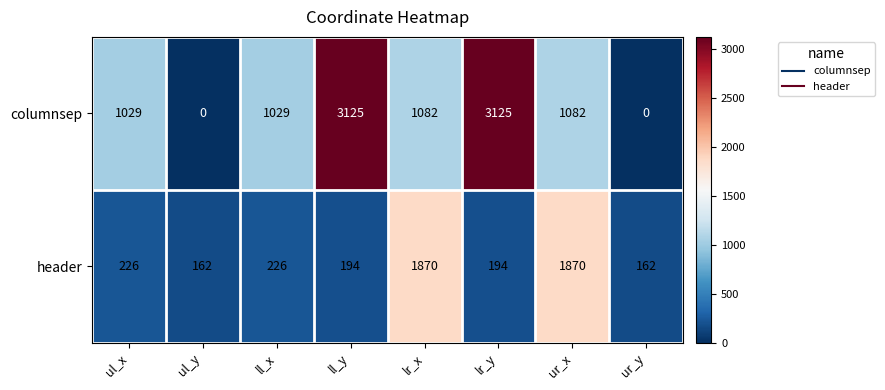

What is the maximum value for columnsep?

3125